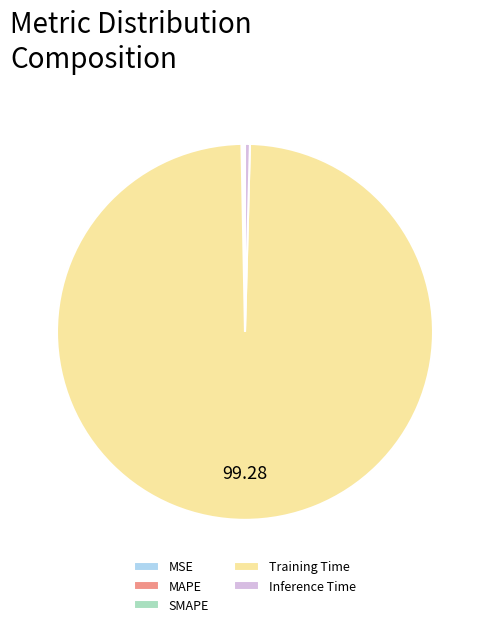

Which slice is the largest?

Training Time